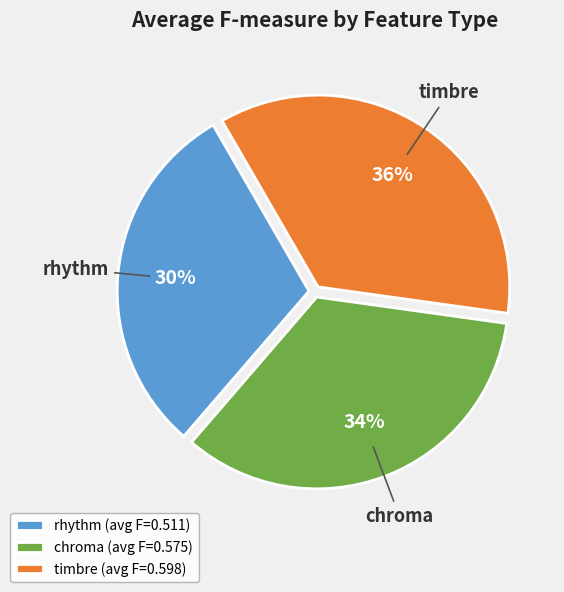

To the nearest percent, what portion does timbre represent?

36%